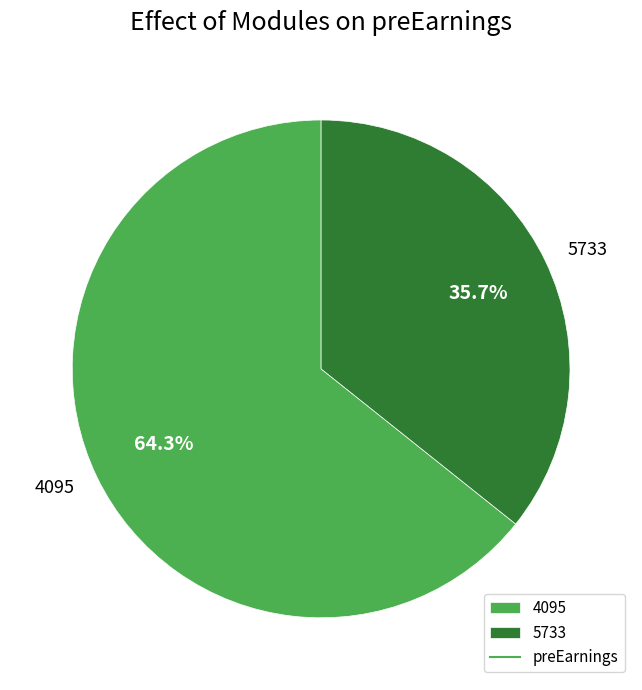

What is the ratio of the value at 4095 to the value at 5733?

1.8